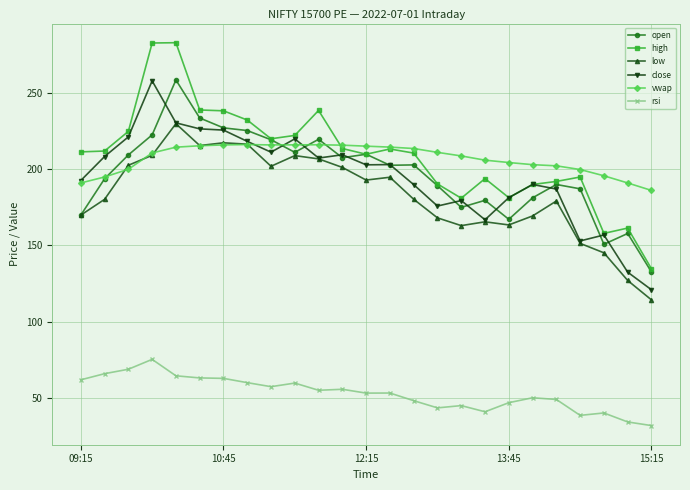

Which series has the widest spread of values?

high